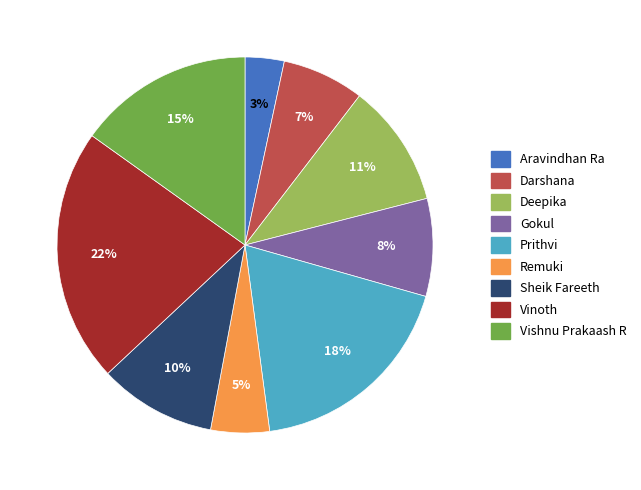

Which has a higher value, Aravindhan Ra or Vinoth?

Vinoth